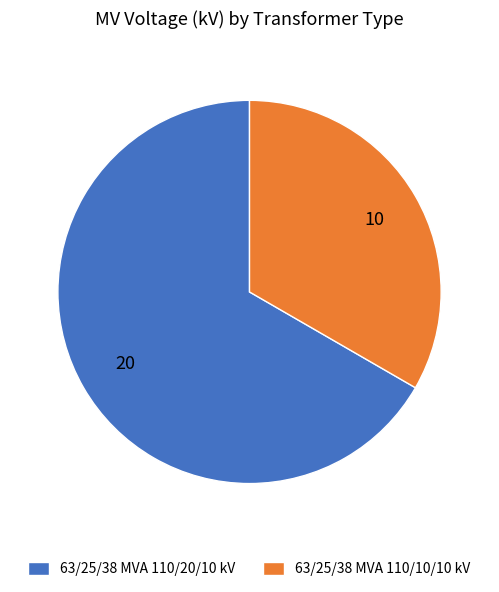

Count the number of slices in the pie.

2